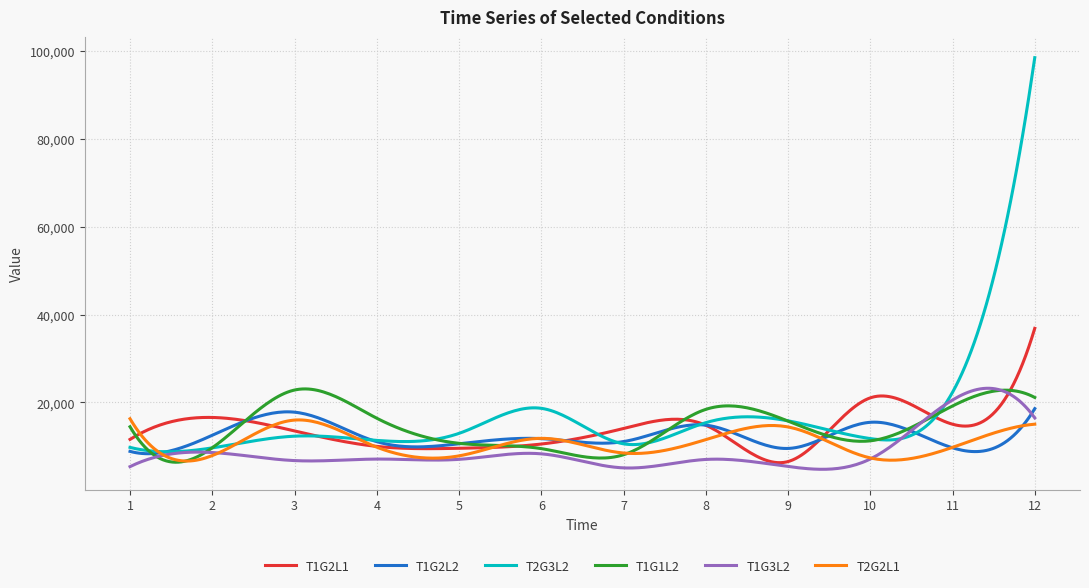

What are all the series names shown in the legend?

T1G2L1, T1G2L2, T2G3L2, T1G1L2, T1G3L2, T2G2L1